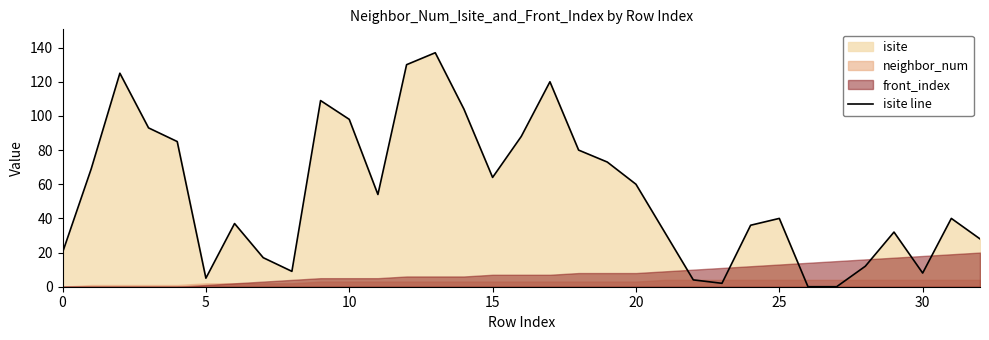

The value at 28 is 12. True or false?

True